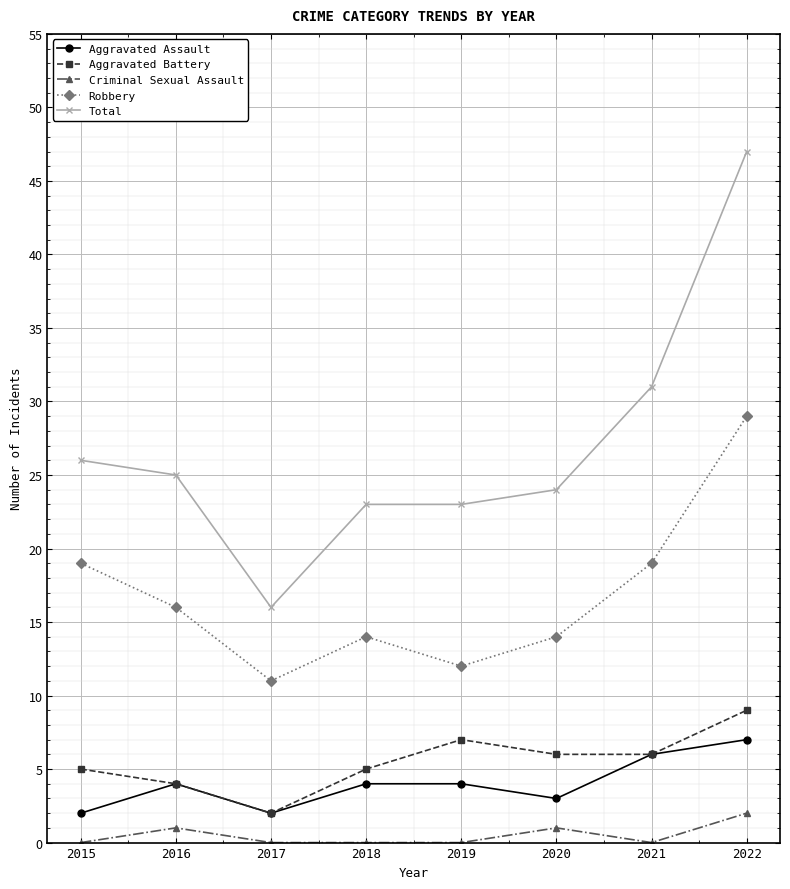

What value does the Aggravated Assault series have at 2019?

4